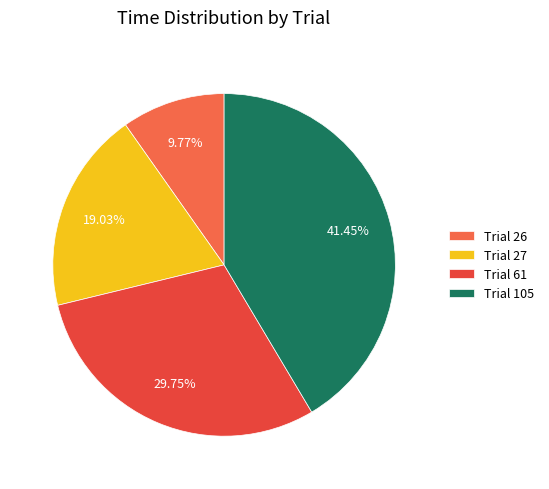

What portion of the pie excludes Trial 105?

58.5%